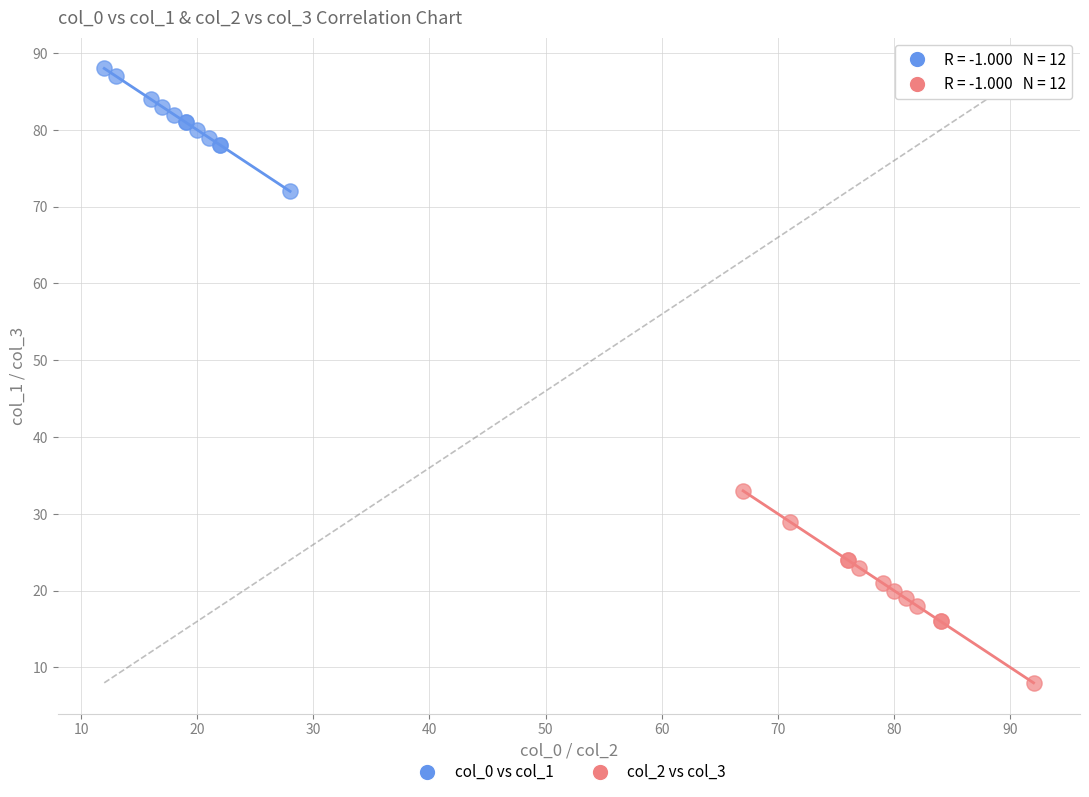

Which series contains the lowest Y value?

col_2 vs col_3